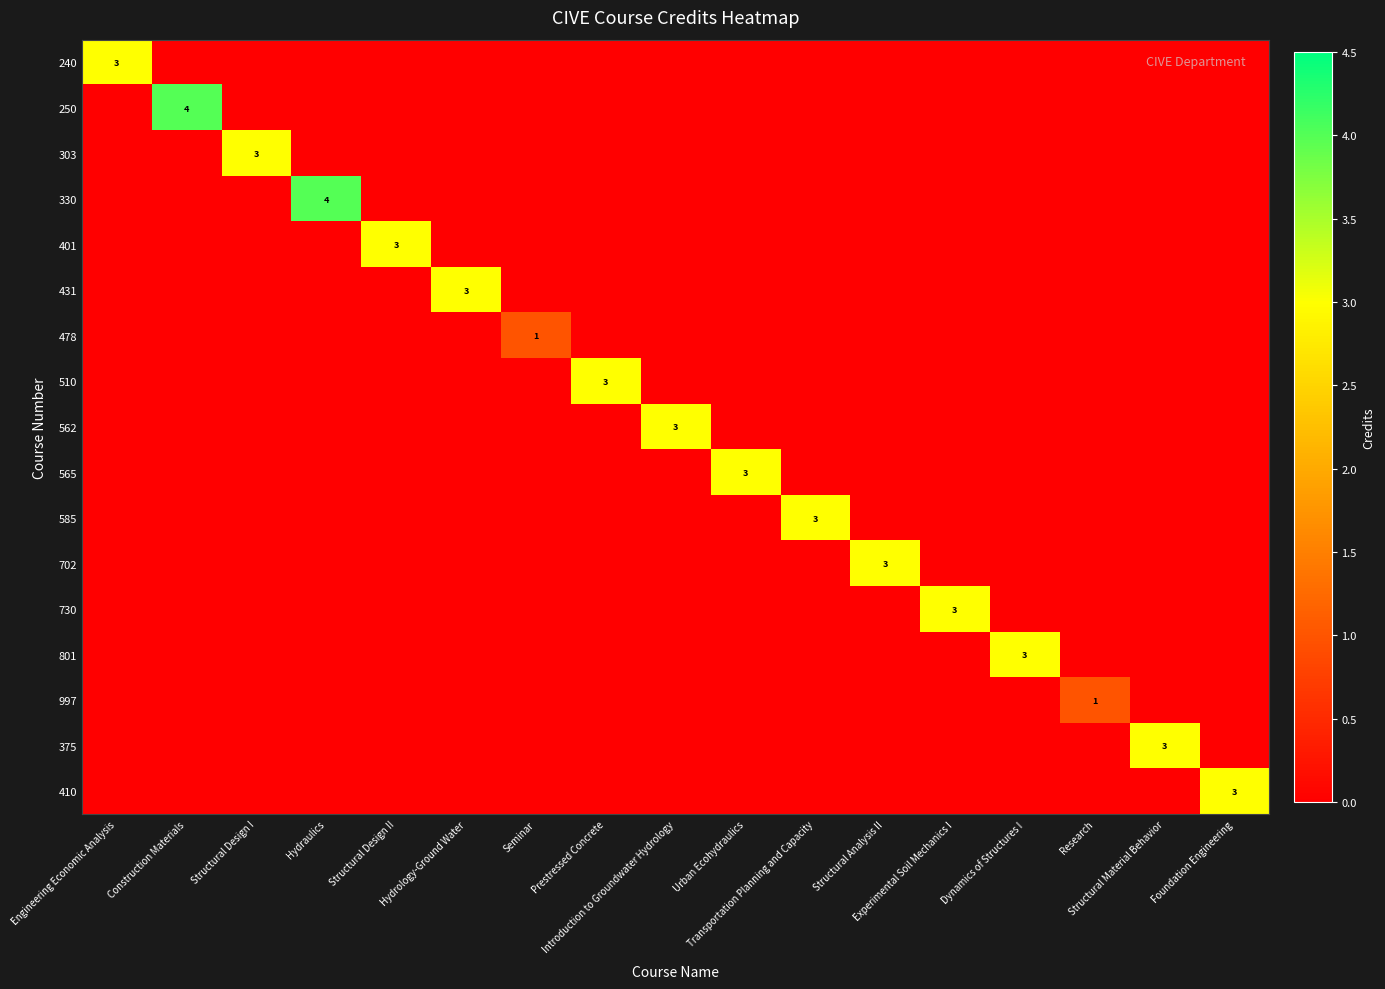

How many distinct data groups are displayed?

17